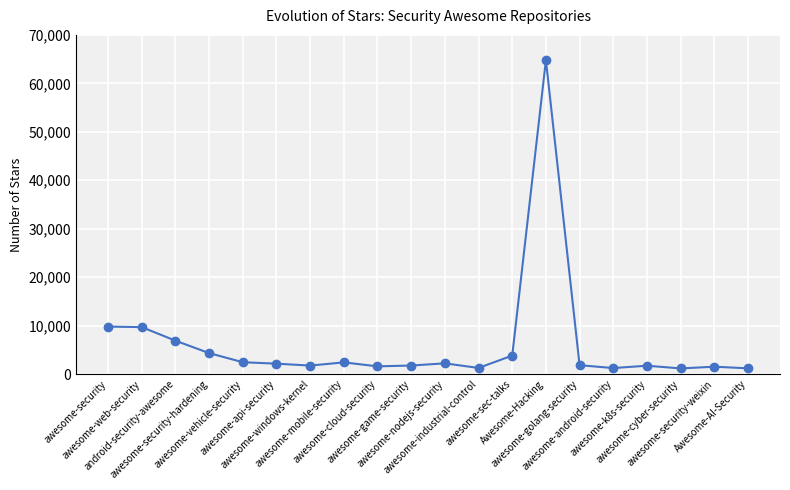

What is the greatest value displayed?

64797